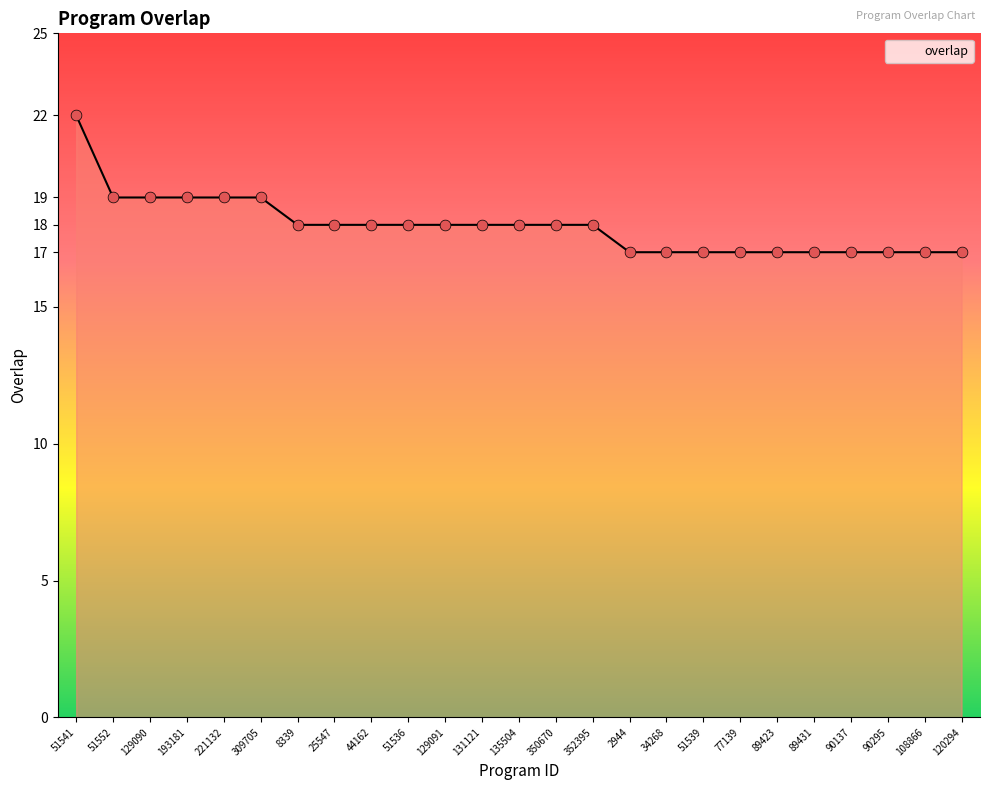

Which has a higher value, 51539 or 131121?

131121